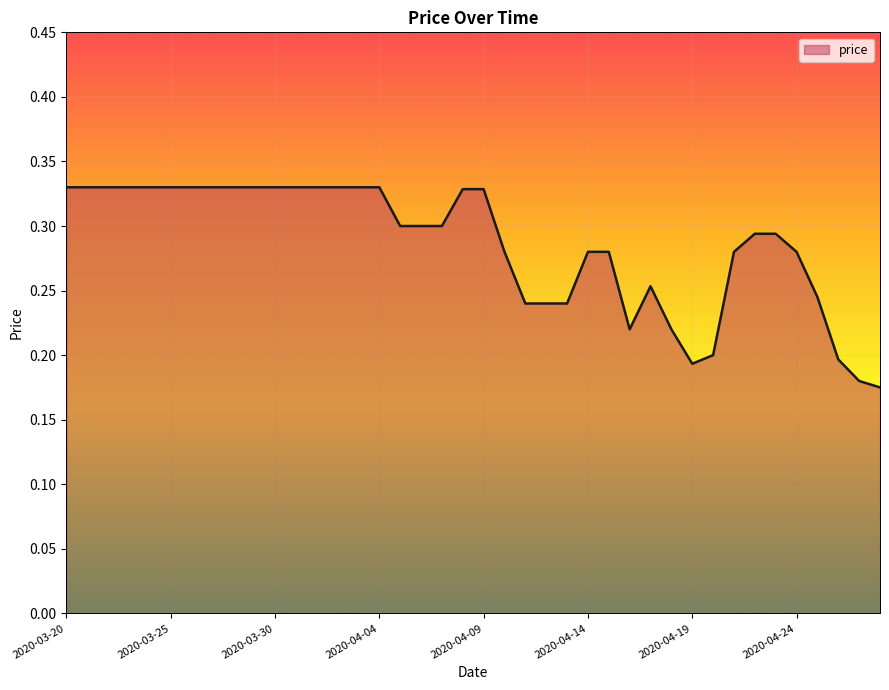

List the labels in order of value, smallest first.

2020-04-28, 2020-04-27, 2020-04-19, 2020-04-26, 2020-04-20, 2020-04-16, 2020-04-18, 2020-04-11, 2020-04-12, 2020-04-13, 2020-04-25, 2020-04-17, 2020-04-10, 2020-04-14, 2020-04-15, 2020-04-21, 2020-04-24, 2020-04-22, 2020-04-23, 2020-04-05, 2020-04-06, 2020-04-07, 2020-04-08, 2020-04-09, 2020-03-20, 2020-03-21, 2020-03-22, 2020-03-23, 2020-03-24, 2020-03-25, 2020-03-26, 2020-03-27, 2020-03-28, 2020-03-29, 2020-03-30, 2020-03-31, 2020-04-01, 2020-04-02, 2020-04-03, 2020-04-04